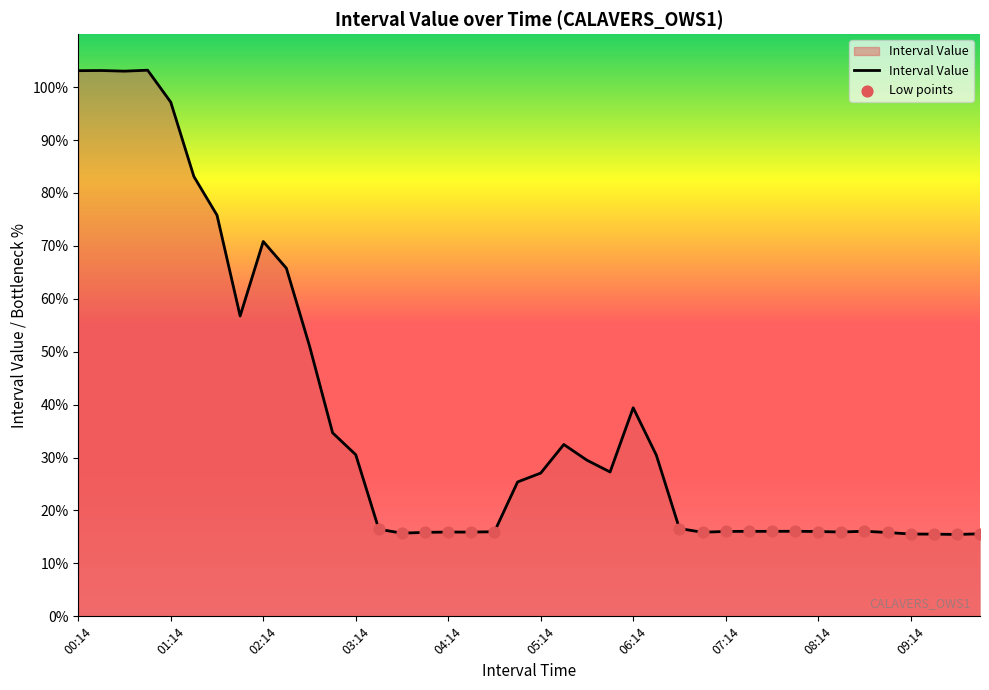

What is the difference between the maximum and minimum values?

87.7